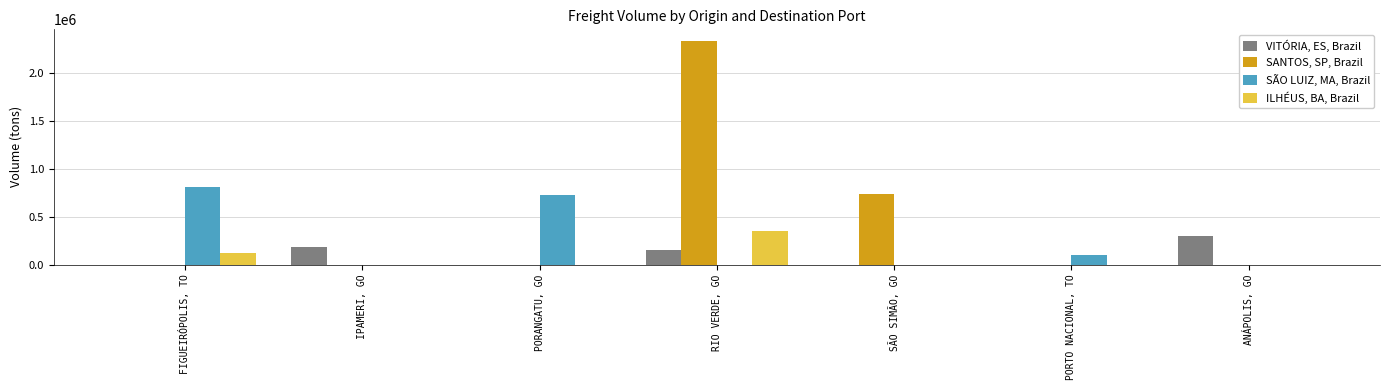

Which category has the highest value across all series?

RIO VERDE, GO